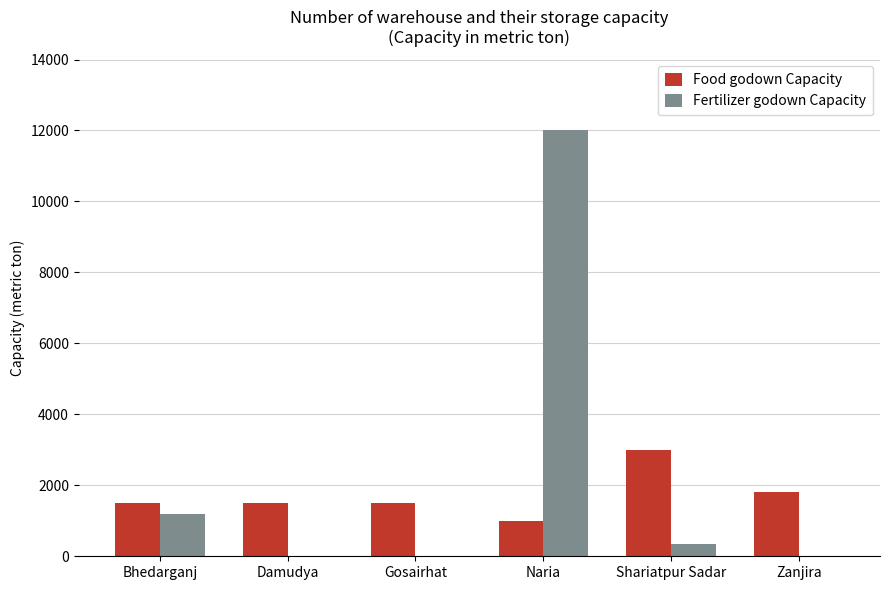

What is the maximum value for Food godown Capacity?

3000